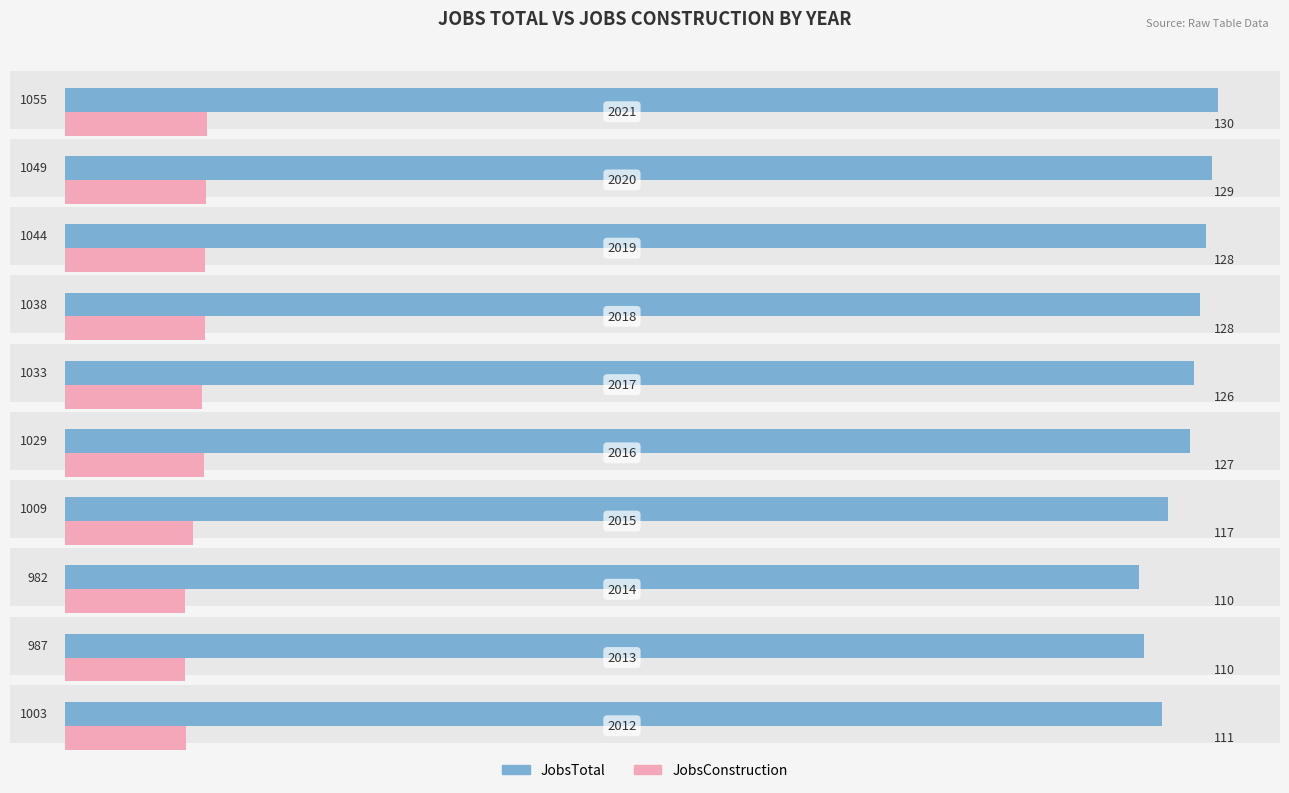

At how many categories does at least one series exceed 411?

10